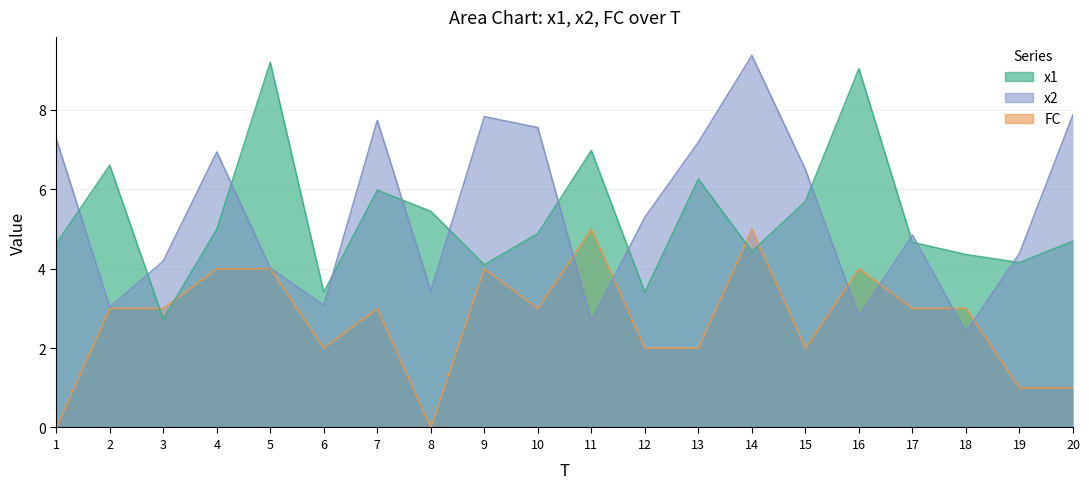

Which series changed the most between 4 and 9?

x1